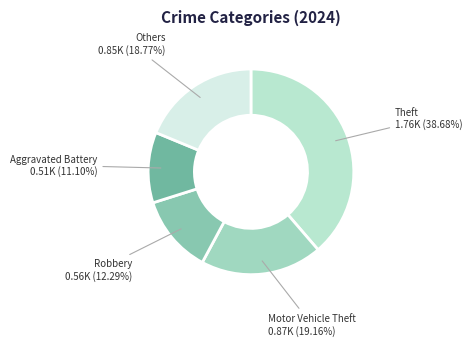

Is there a majority slice in this chart?

No